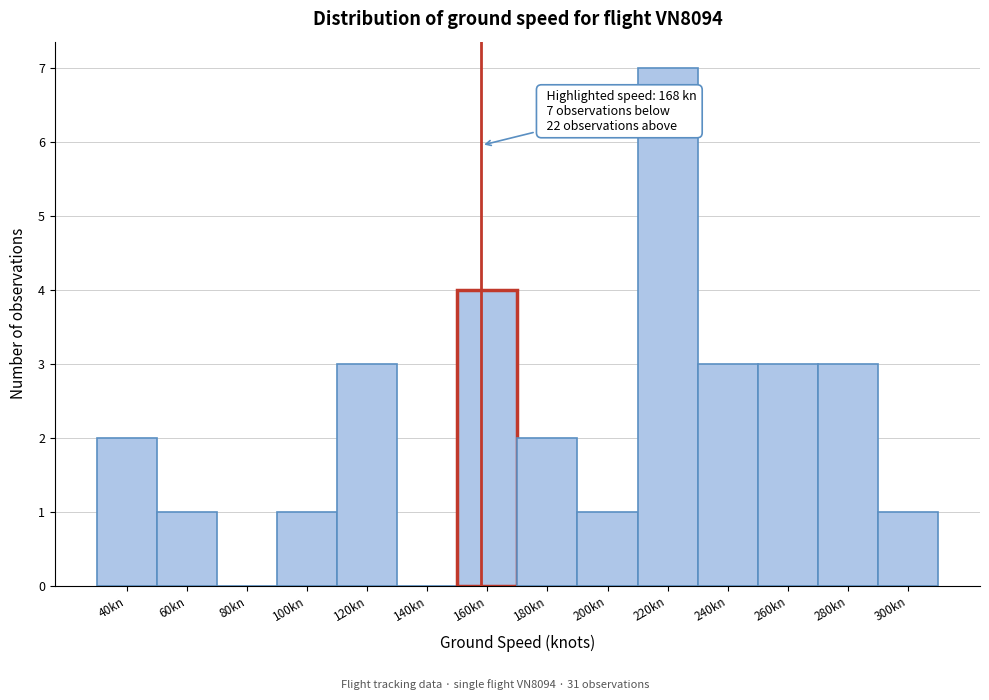

Reading left to right, extract all data points from this chart.

40kn=2	60kn=1	80kn=0	100kn=1	120kn=3	140kn=0	160kn=4	180kn=2	200kn=1	220kn=7	240kn=3	260kn=3	280kn=3	300kn=1